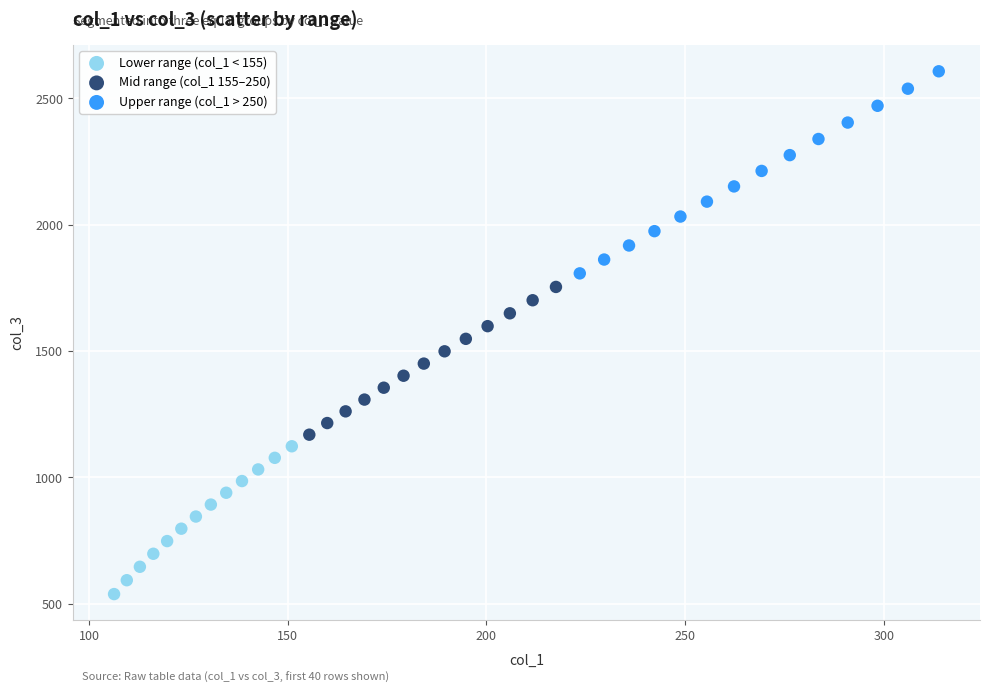

Which series has the largest Y range (max minus min)?

Upper range (col_1 > 250)